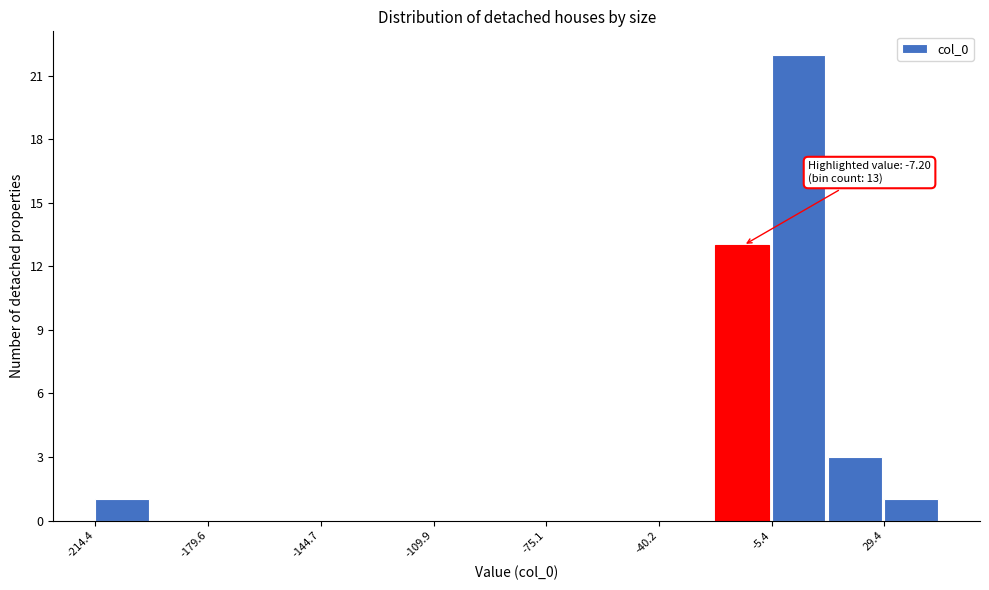

Read against the x-axis, roughly where is the centre of the tallest bar?

5